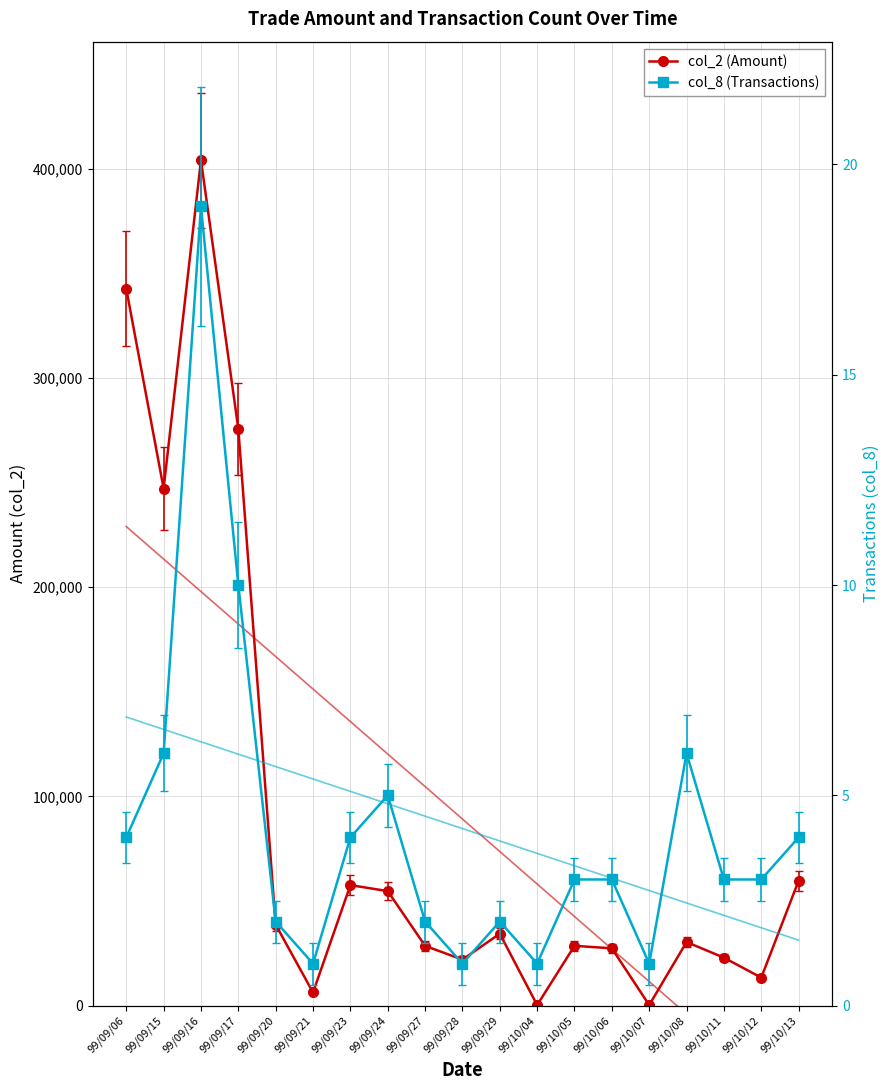

At which category does col_2 (Amount) reach its first local valley?

99/09/15